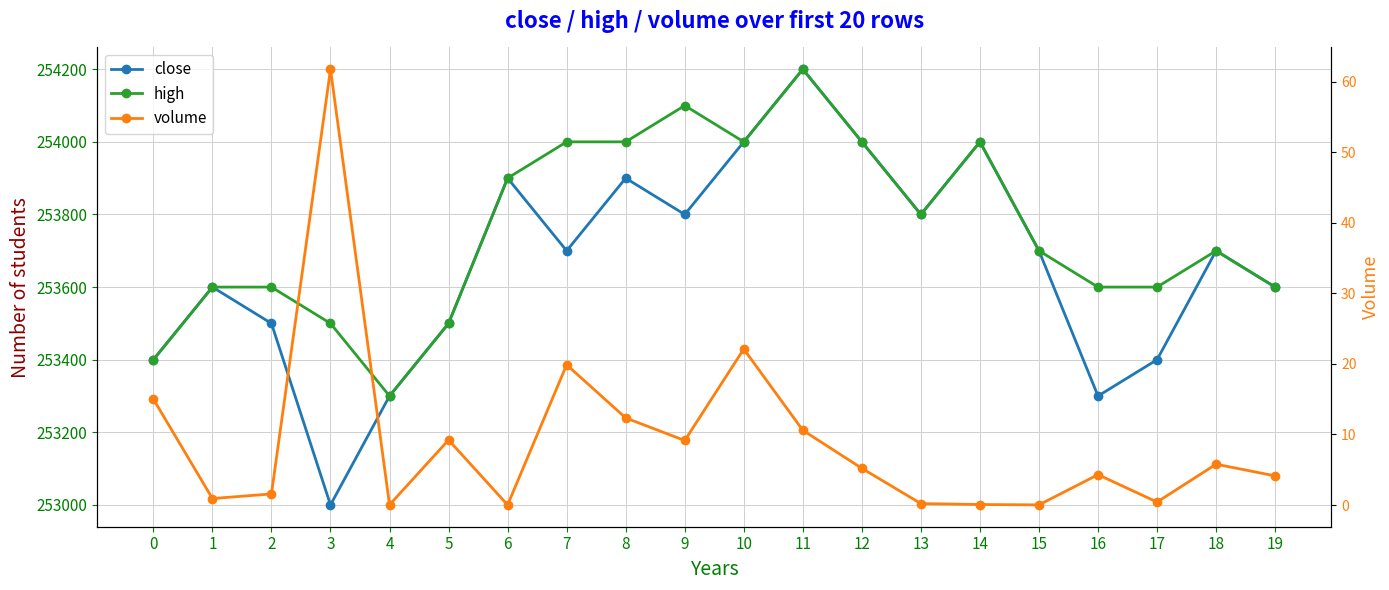

Where is the first local maximum for volume?

3